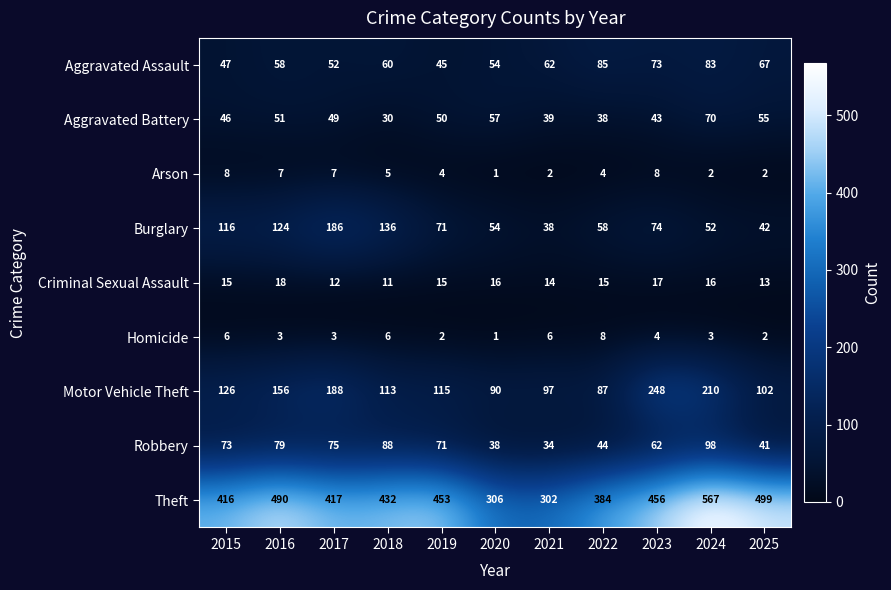

Rank the series at 2024 from lowest to highest value.

Arson, Homicide, Criminal Sexual Assault, Burglary, Aggravated Battery, Aggravated Assault, Robbery, Motor Vehicle Theft, Theft